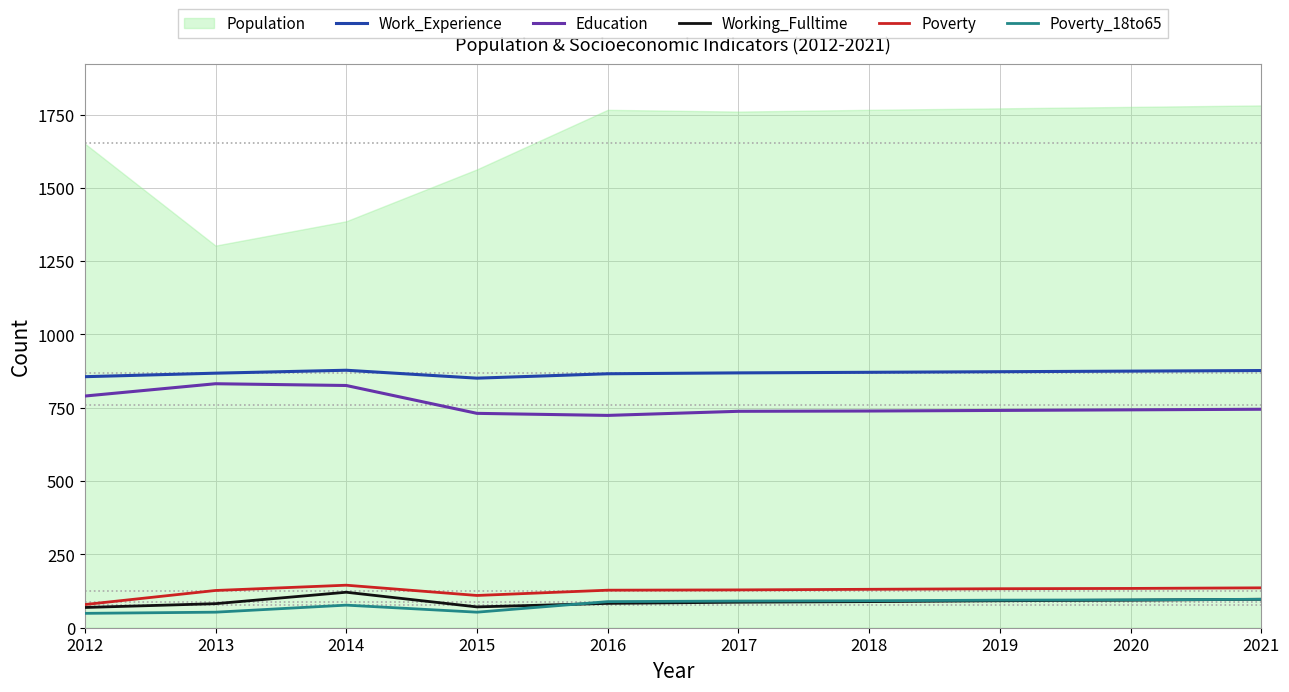

Which series has the largest range (max minus min)?

Education